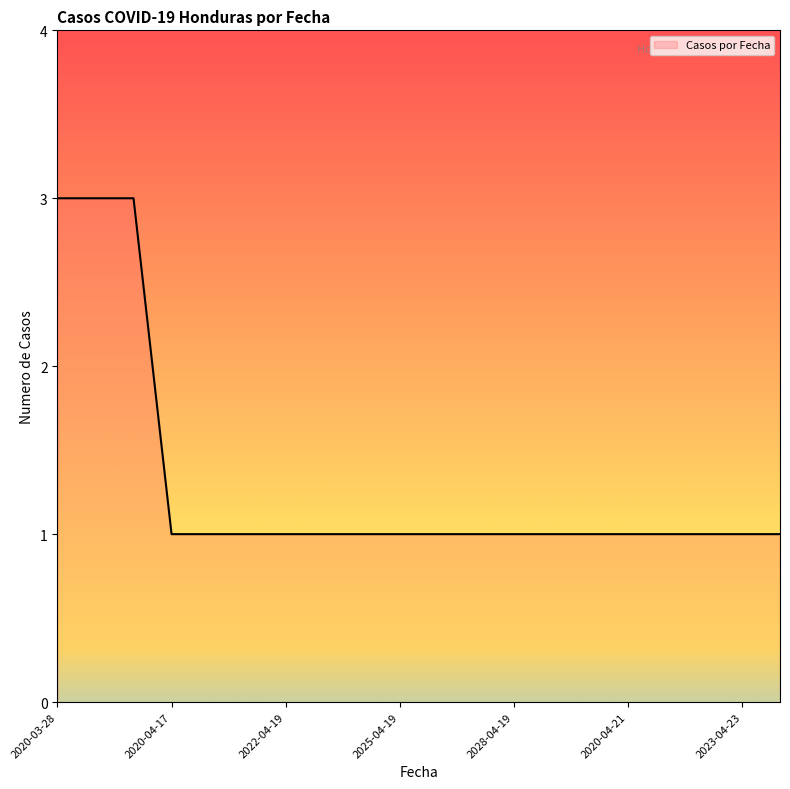

What is the greatest value displayed?

3